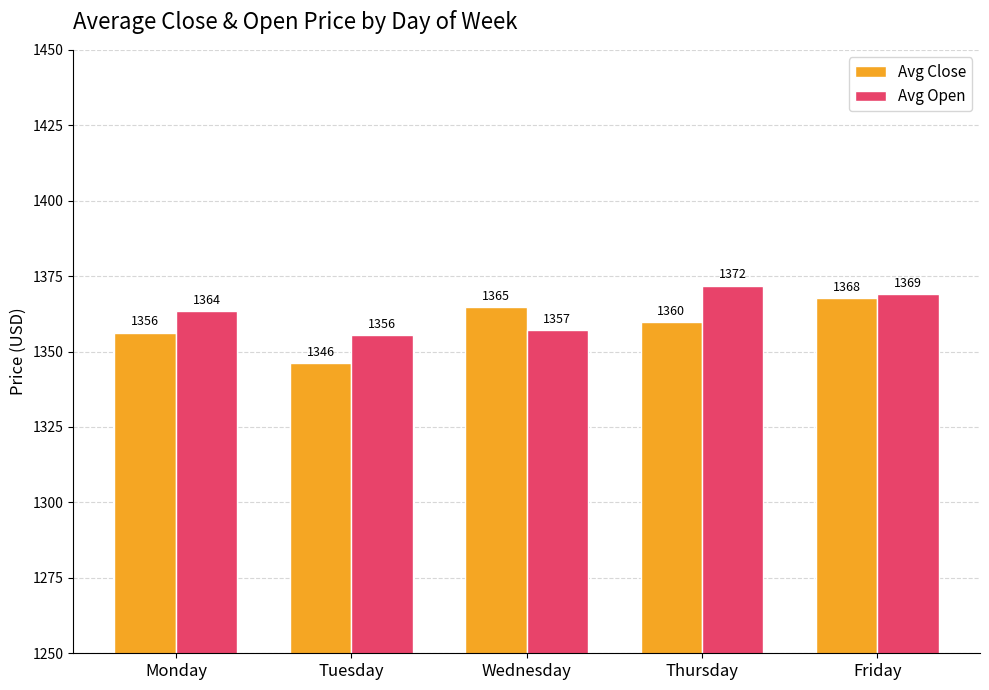

At which label is Avg Close closest to 1357?

Monday